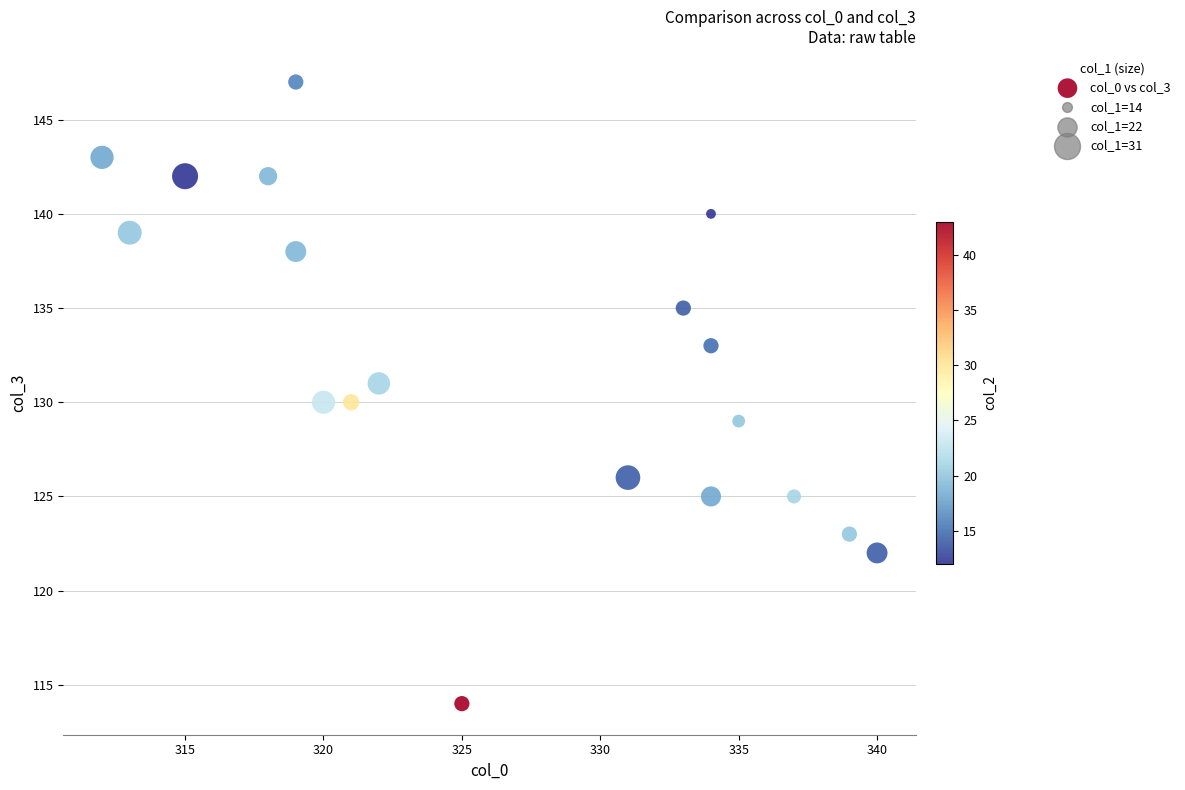

What is the range of X values (max minus min)?

28